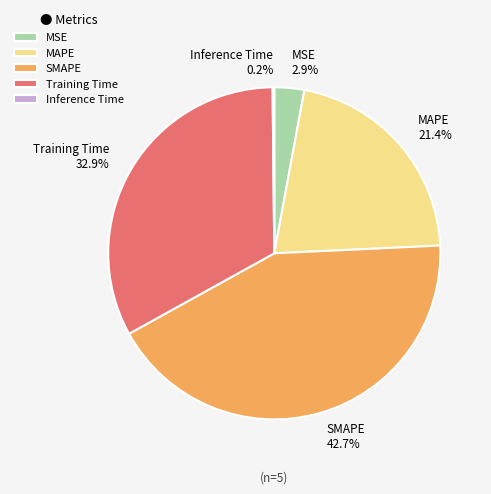

Which category has the biggest portion of the pie?

SMAPE